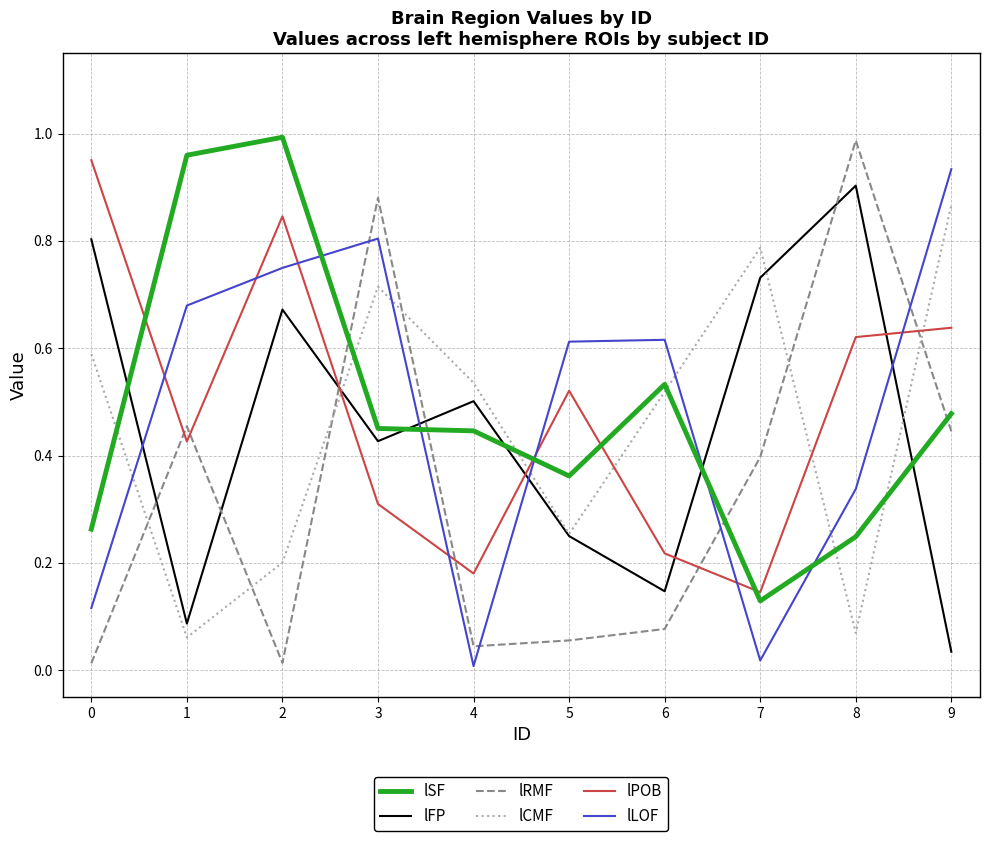

Is the value of lRMF at 6 greater than the value of lCMF at 7?

No